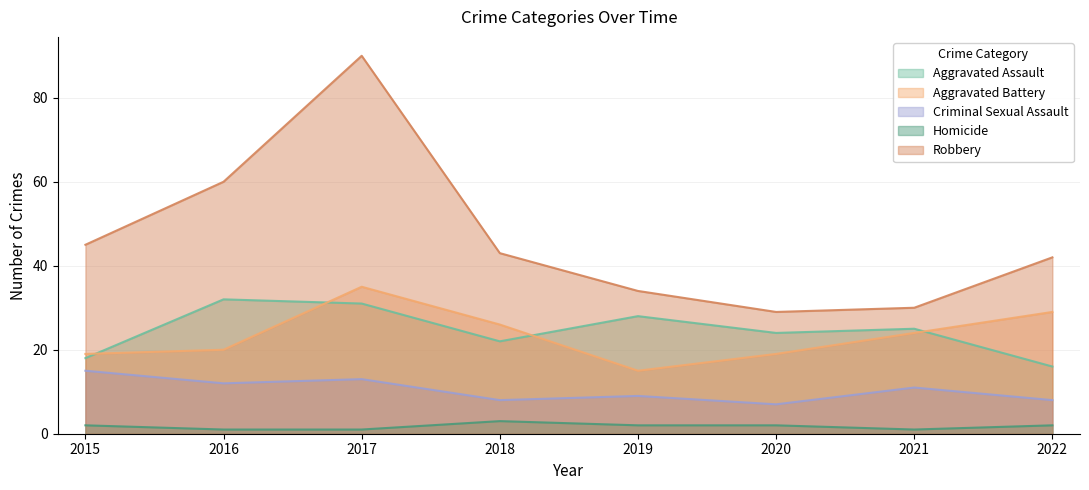

What is the sum of all Criminal Sexual Assault values?

83